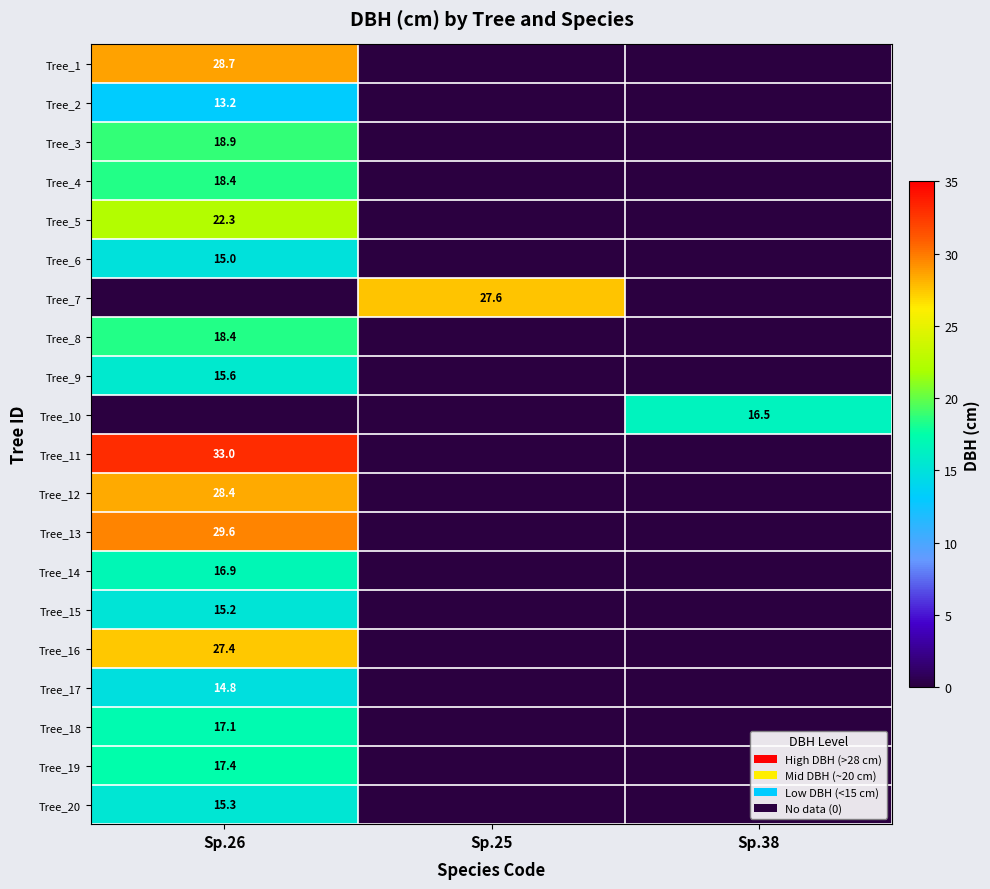

The value of Tree_18 at Sp.26 is 17.1. True or false?

True